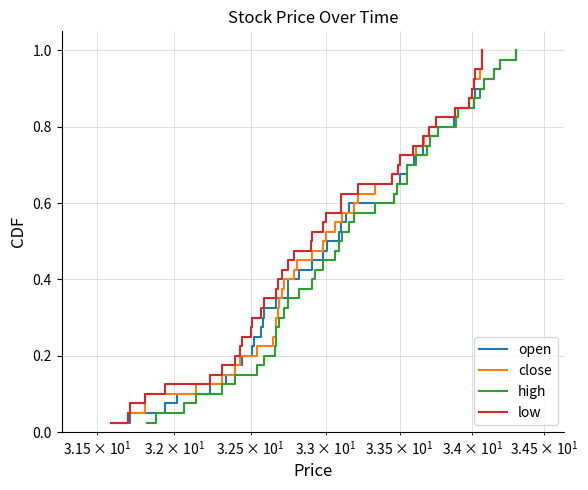

True or false: high has more than 2 points higher than both neighbors.

False